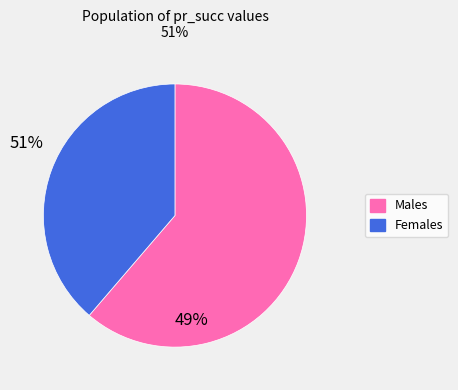

Does any single category account for the majority?

Yes